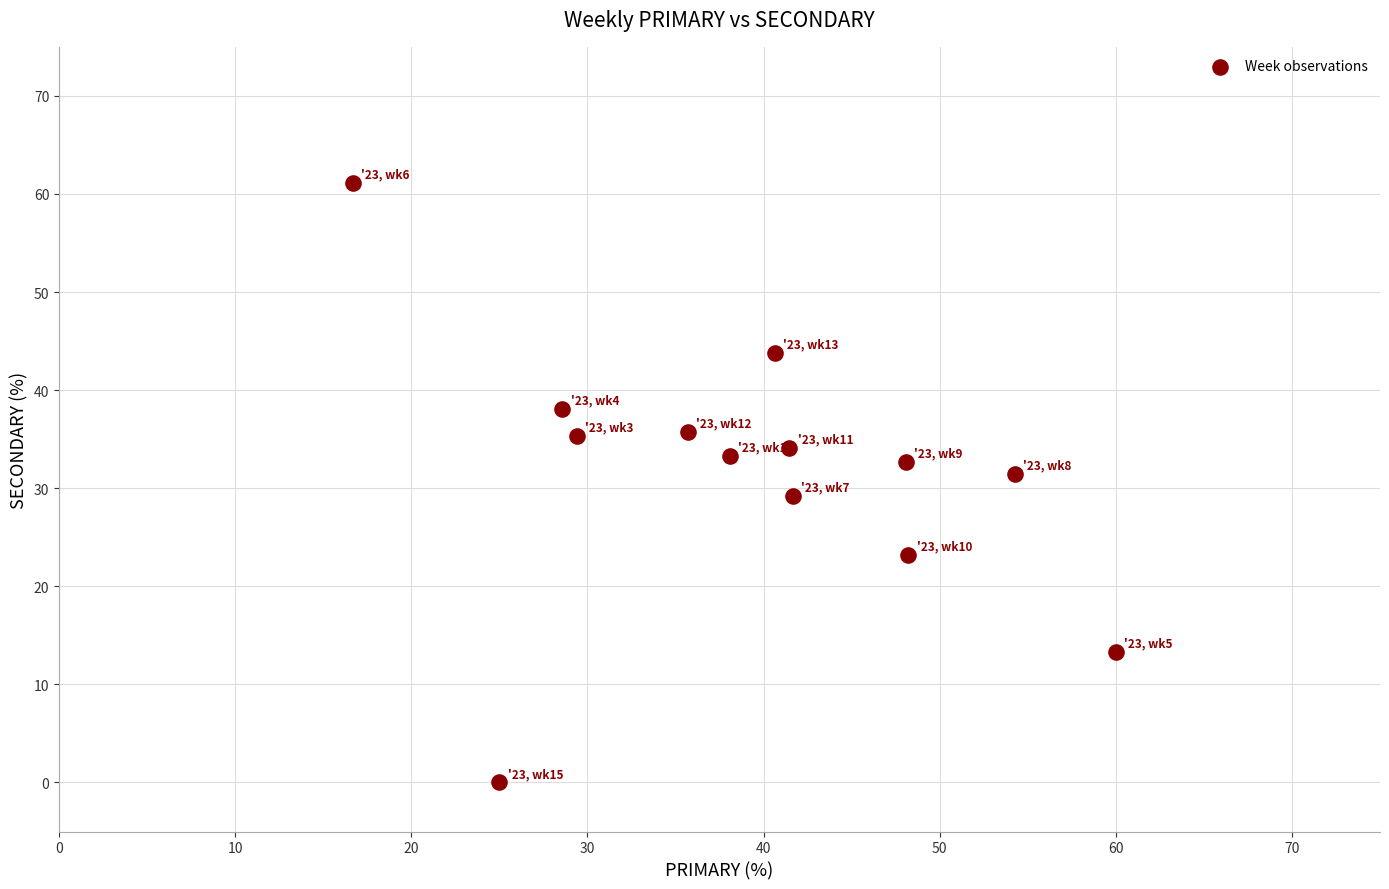

What is the range of X values (max minus min)?

43.3